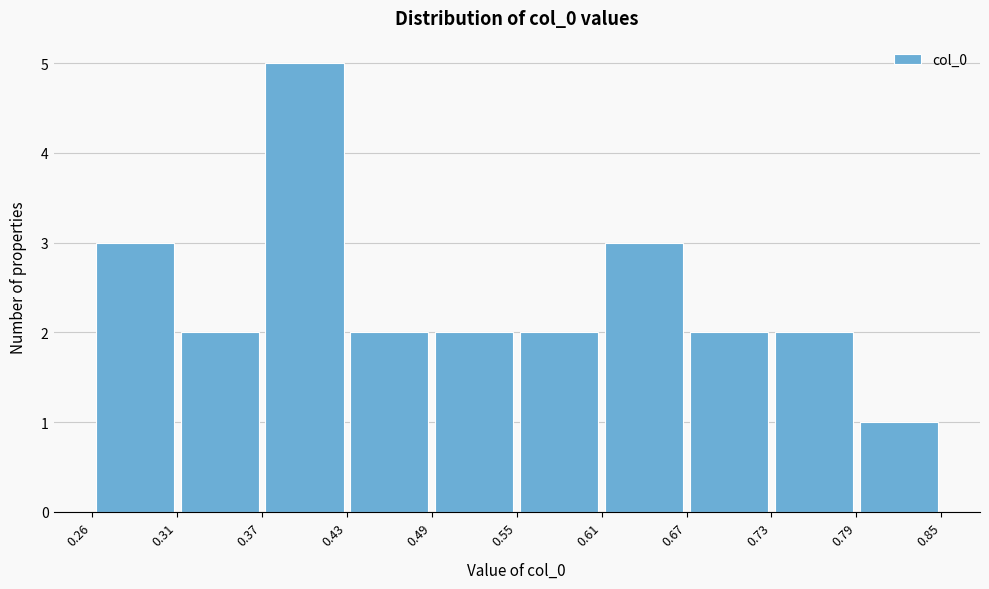

Which range on the x-axis has the tallest bar?

0.37 to 0.43